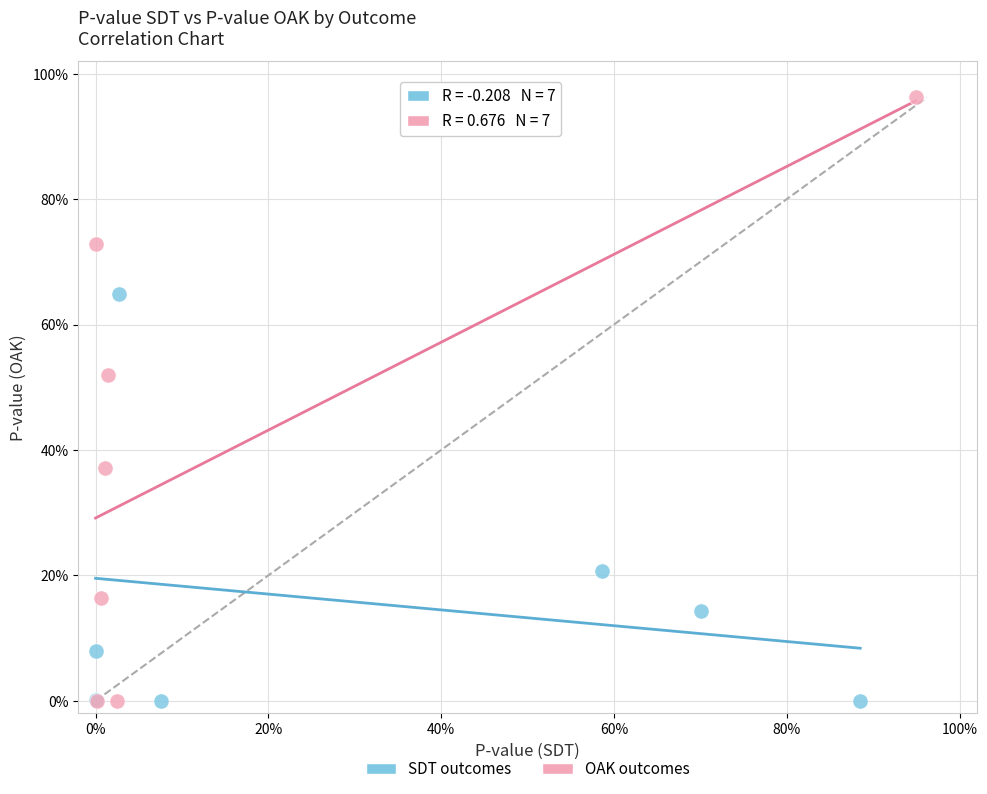

Which series contains the highest Y value?

OAK outcomes